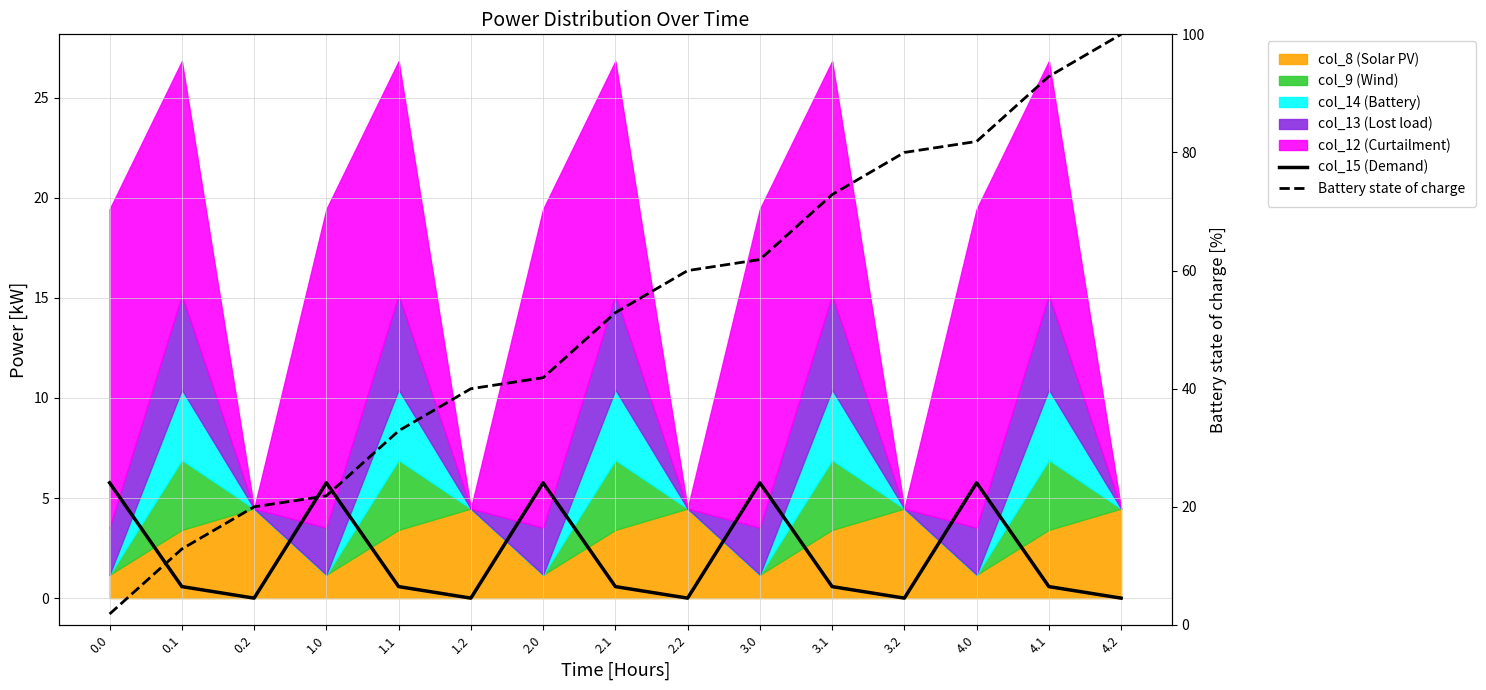

At which label does col_15 (Demand) reach its minimum?

0.2